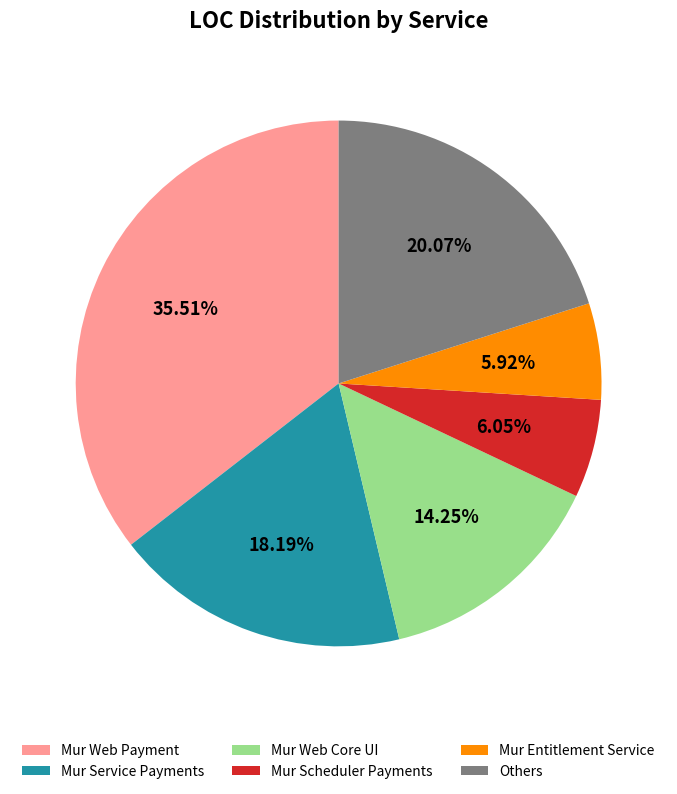

How many segments does this pie chart have?

6